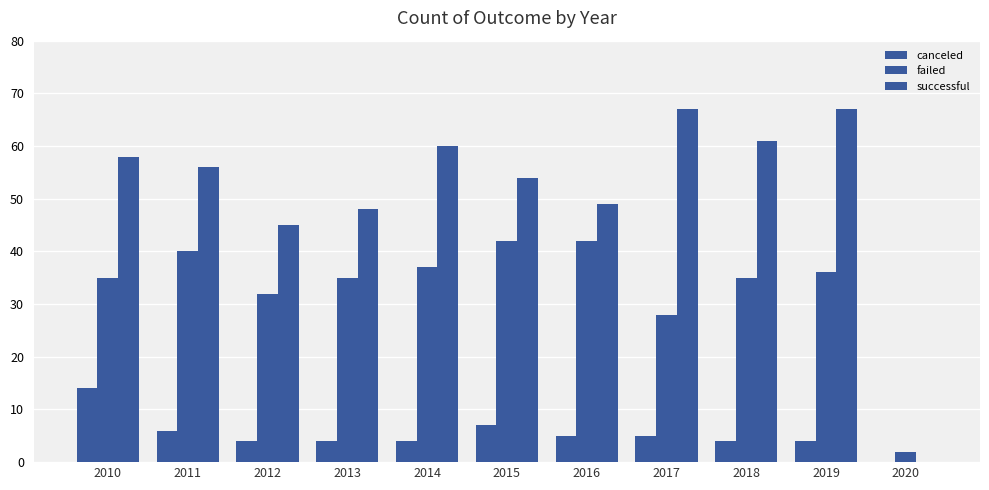

Are the bars grouped side by side (vs. stacked)?

Yes